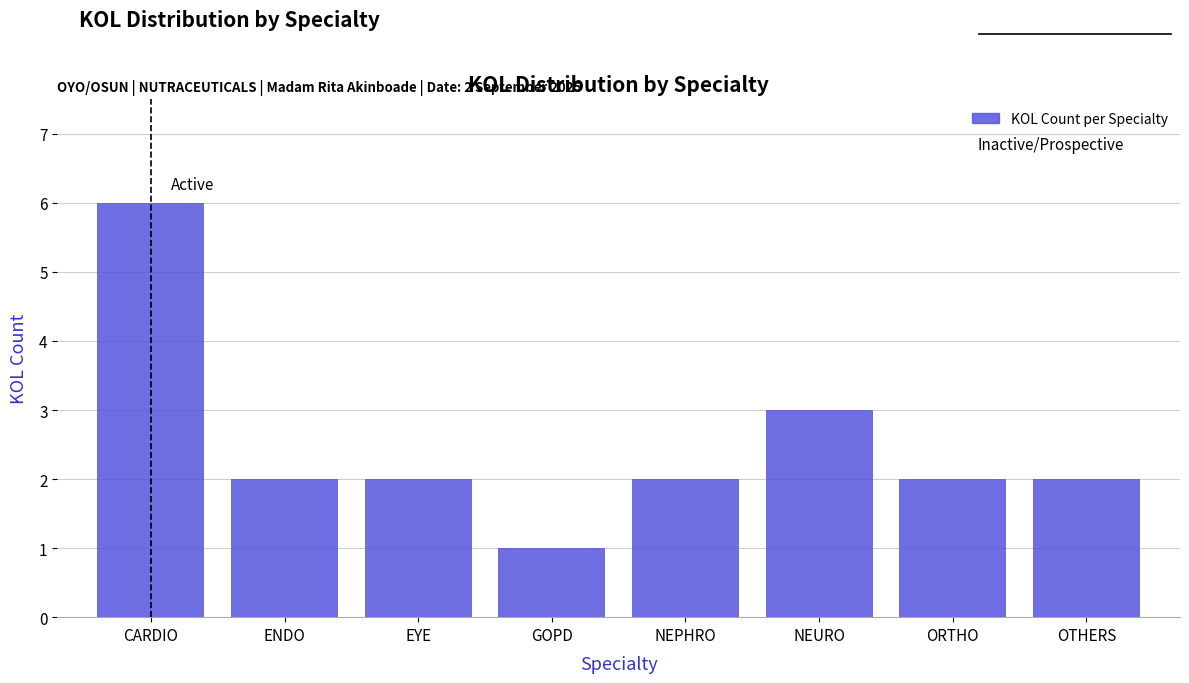

Reading left to right, transcribe all the data shown in this chart.

6	2	2	1	2	3	2	2